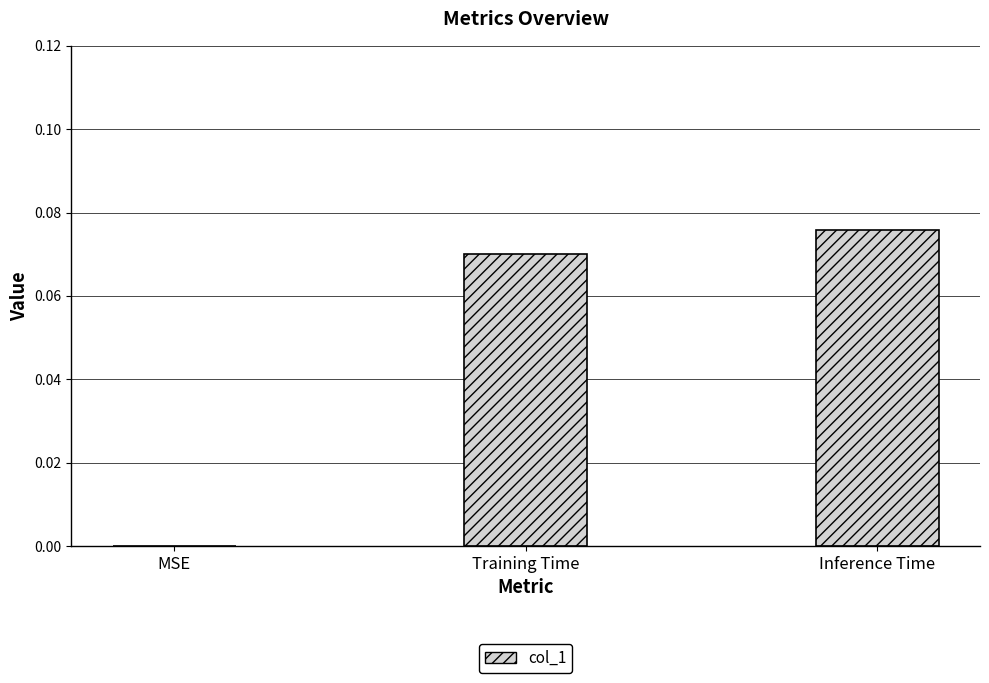

Count the number of categories in the chart.

3